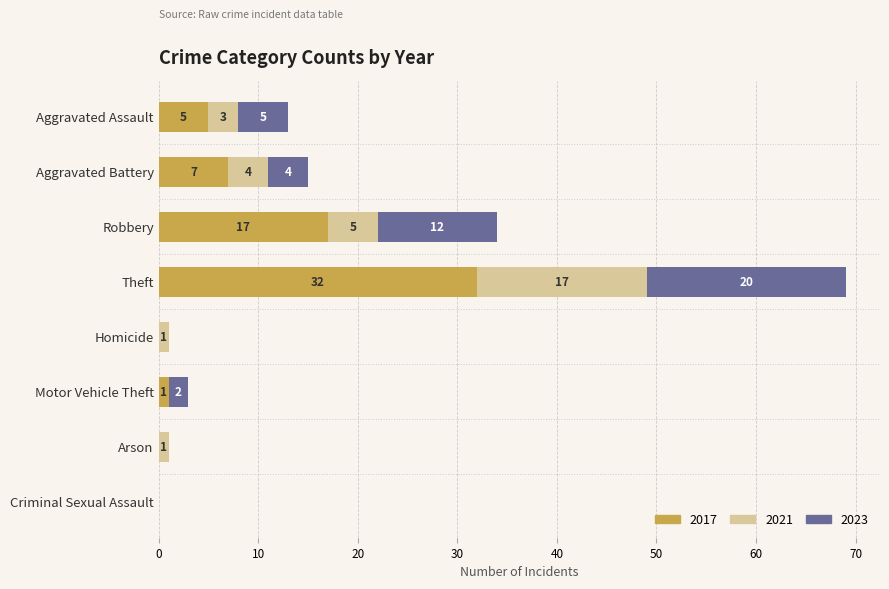

True or false: 2017 has a value of 21 at Theft.

False